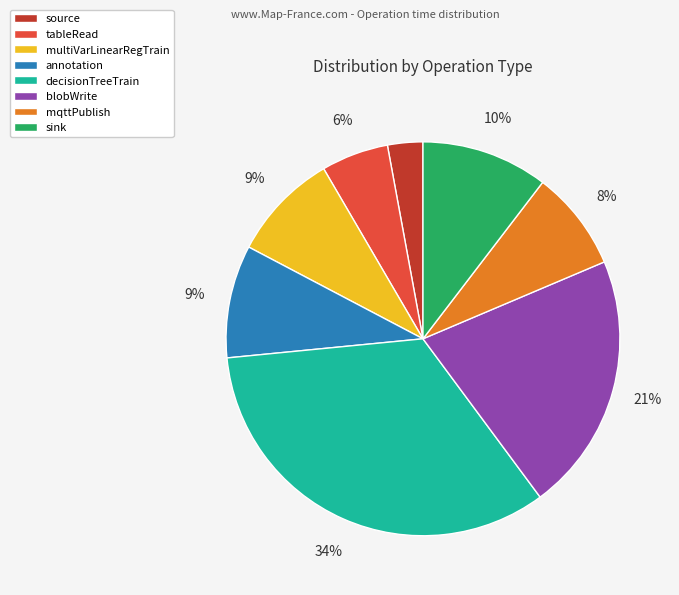

How many slices are in this pie chart?

8